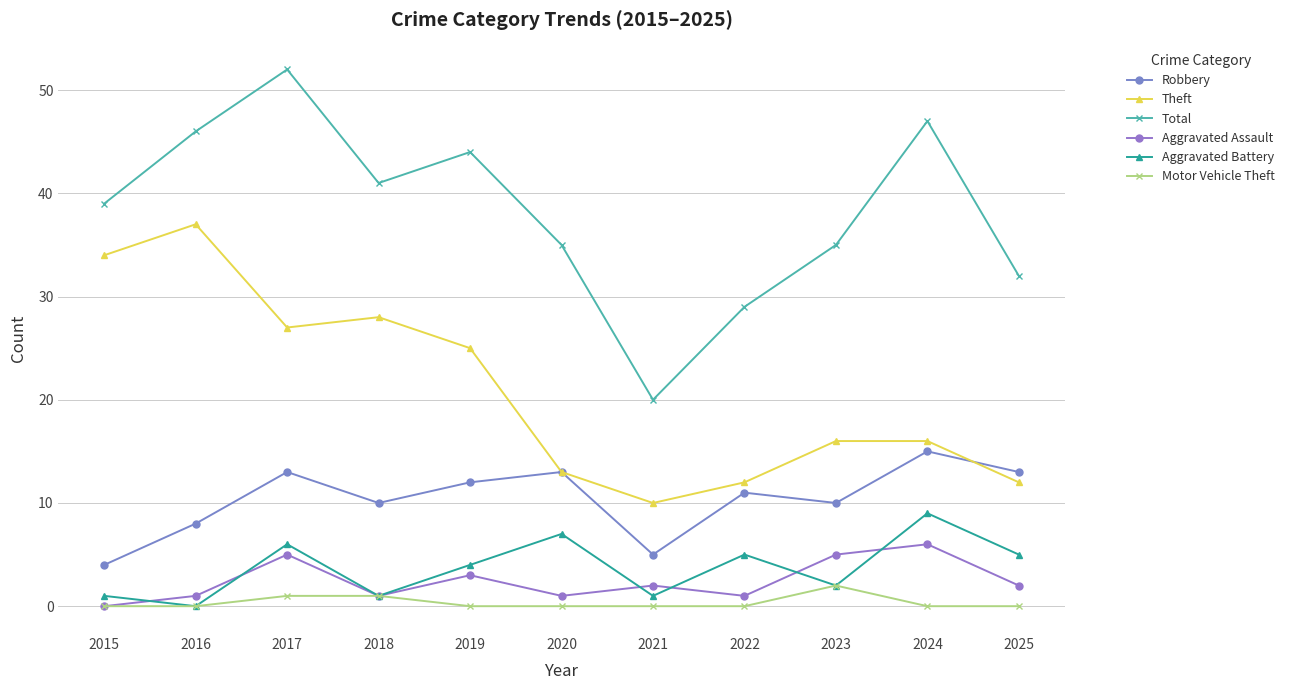

How many data points in Total are less than 39?

5